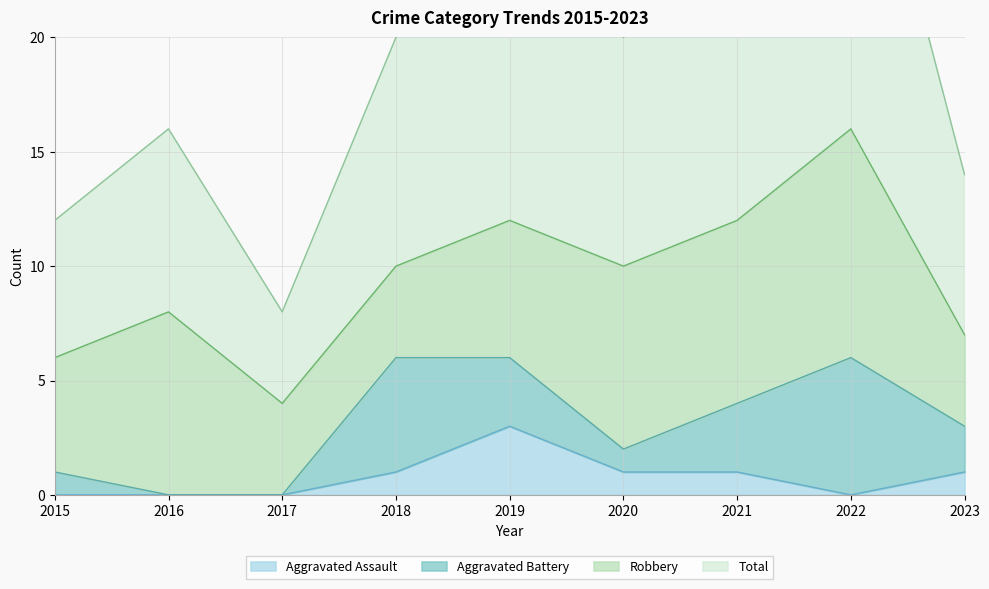

What is the sum of the Total values at 2019 and 2020?

45